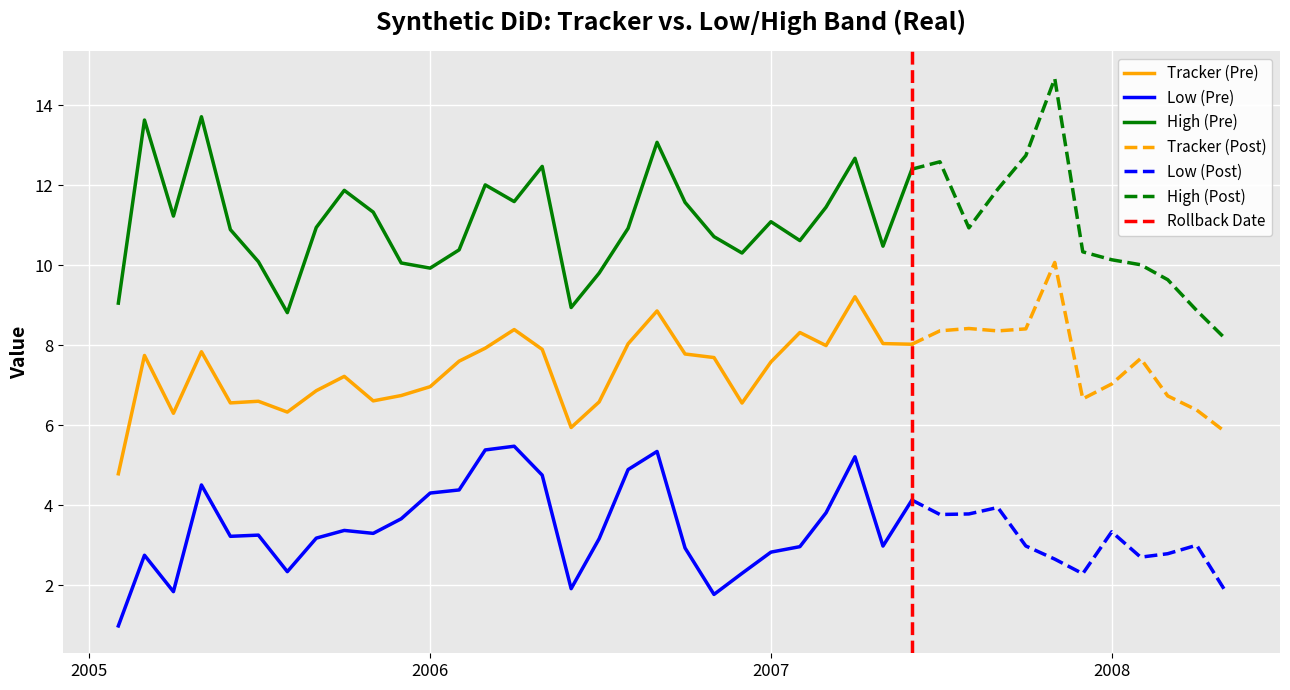

What is the sum of all High values?

442.2